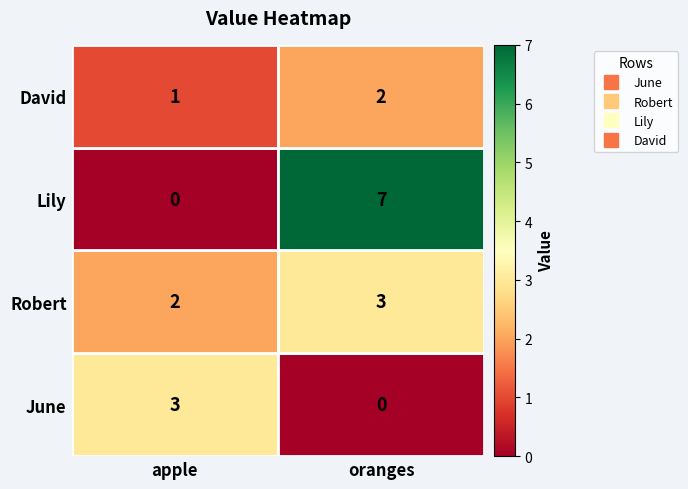

What is the maximum value shown in the chart?

7